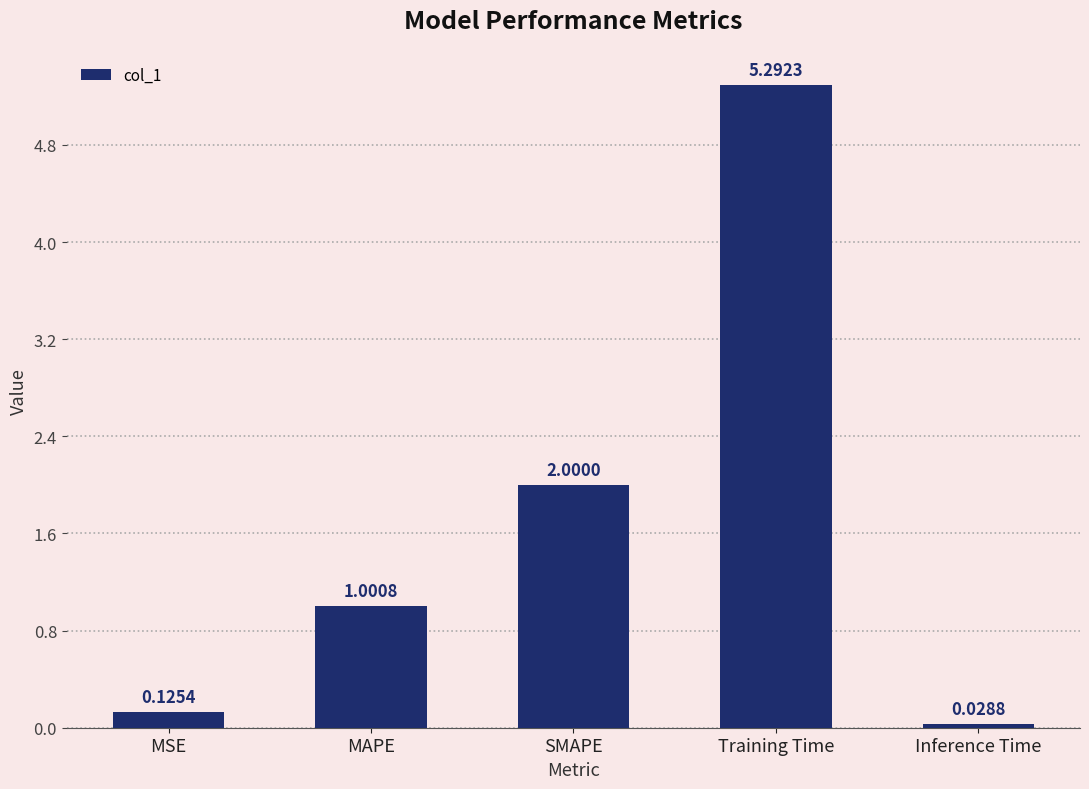

How many data points are less than 1?

2